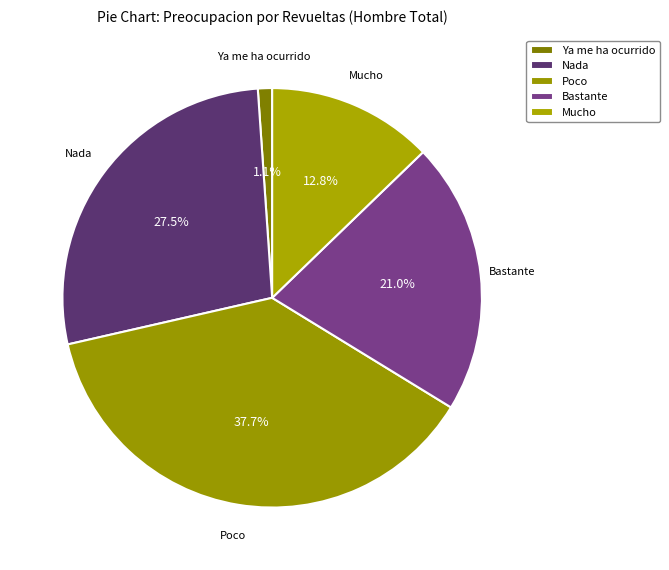

How many slices are in this pie chart?

5